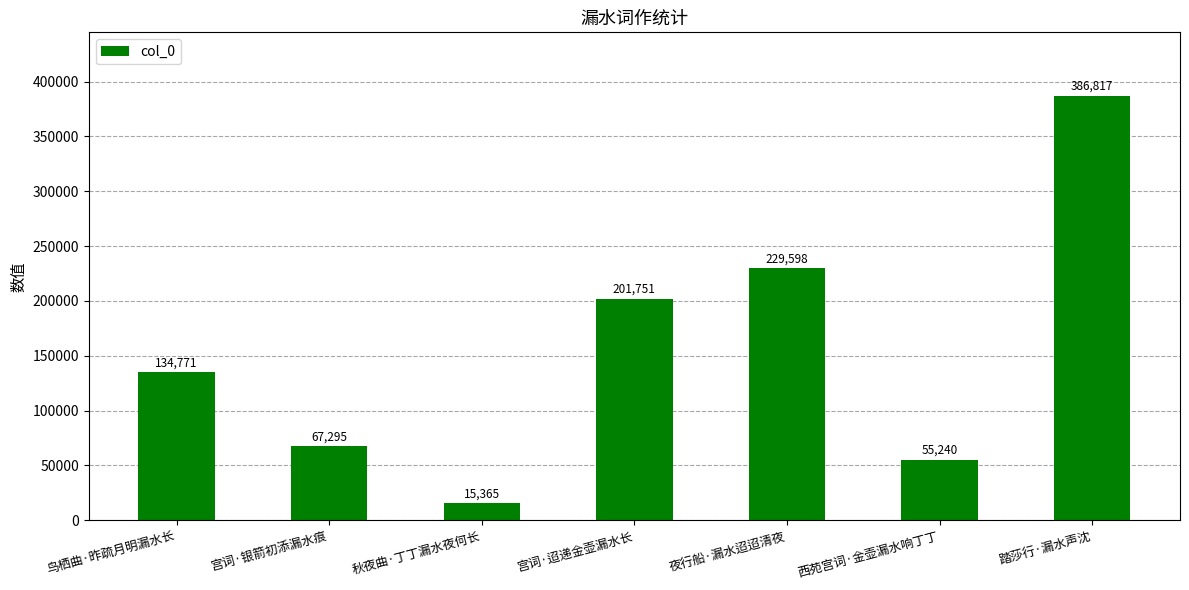

Approximately how many times larger is the value at 踏莎行·漏水声沈 compared to 鸟栖曲·昨疏月明漏水长?

2.9